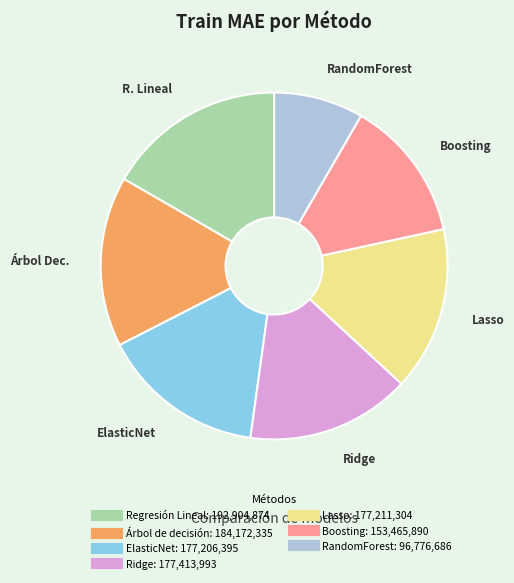

What is the largest slice in the pie chart?

Regresión Lineal